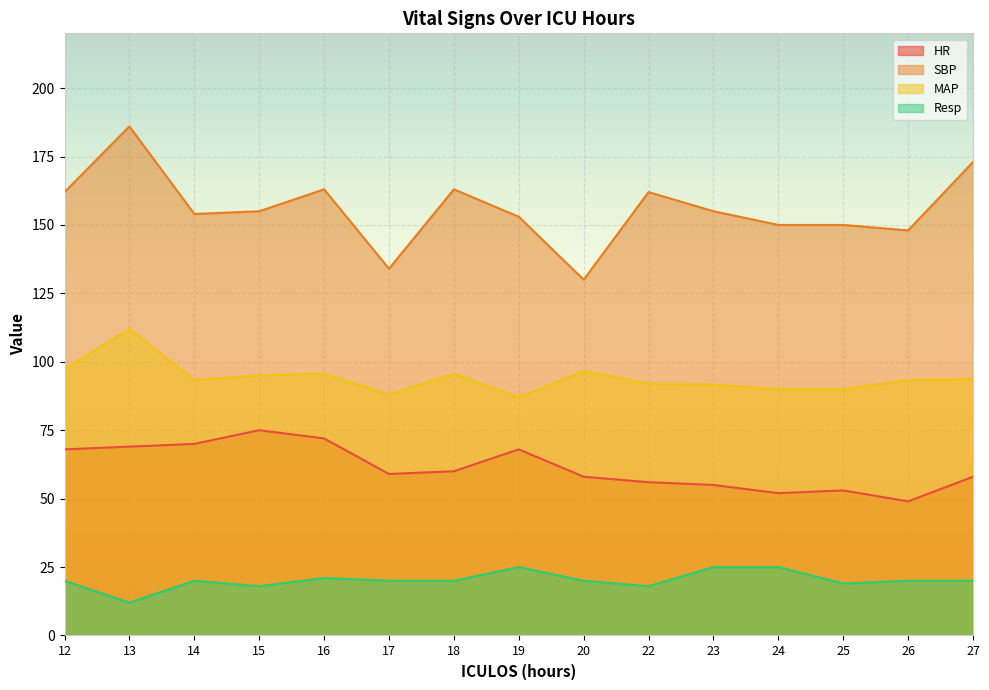

True or false: SBP and Resp cross at least once.

False